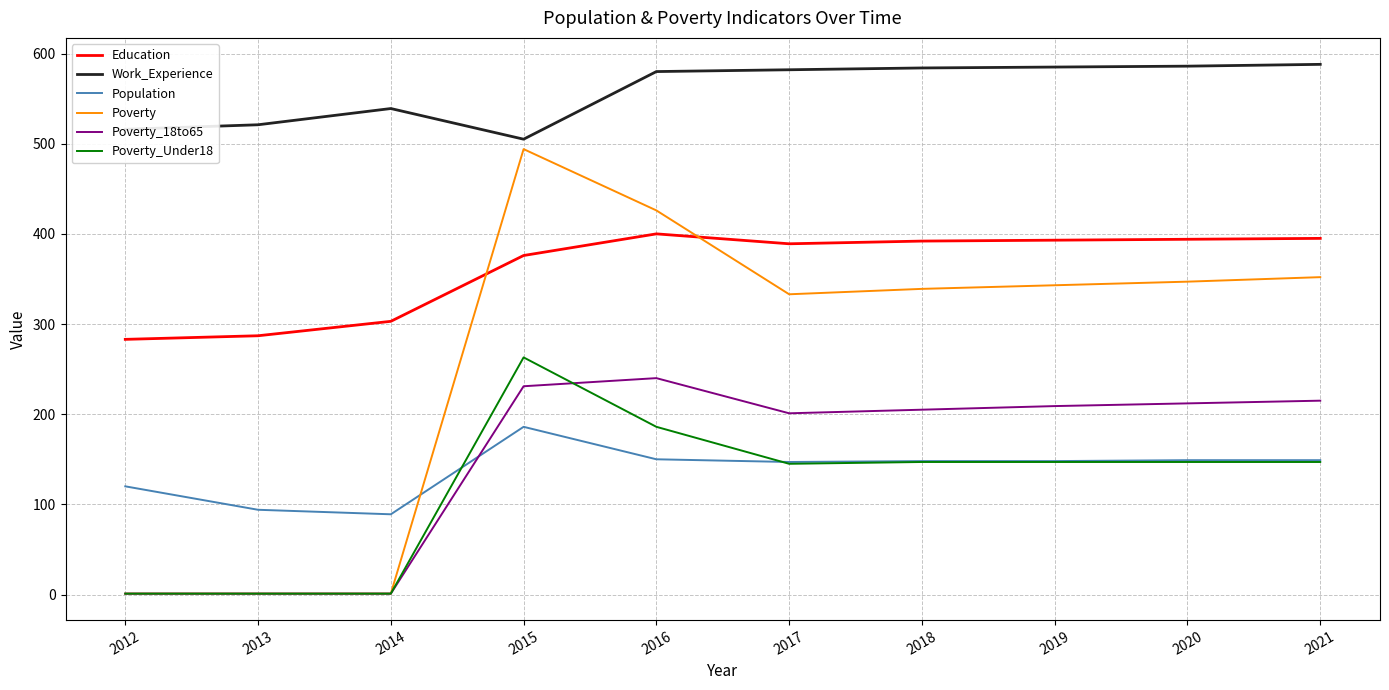

Which series changed the most between 2013 and 2015?

Poverty